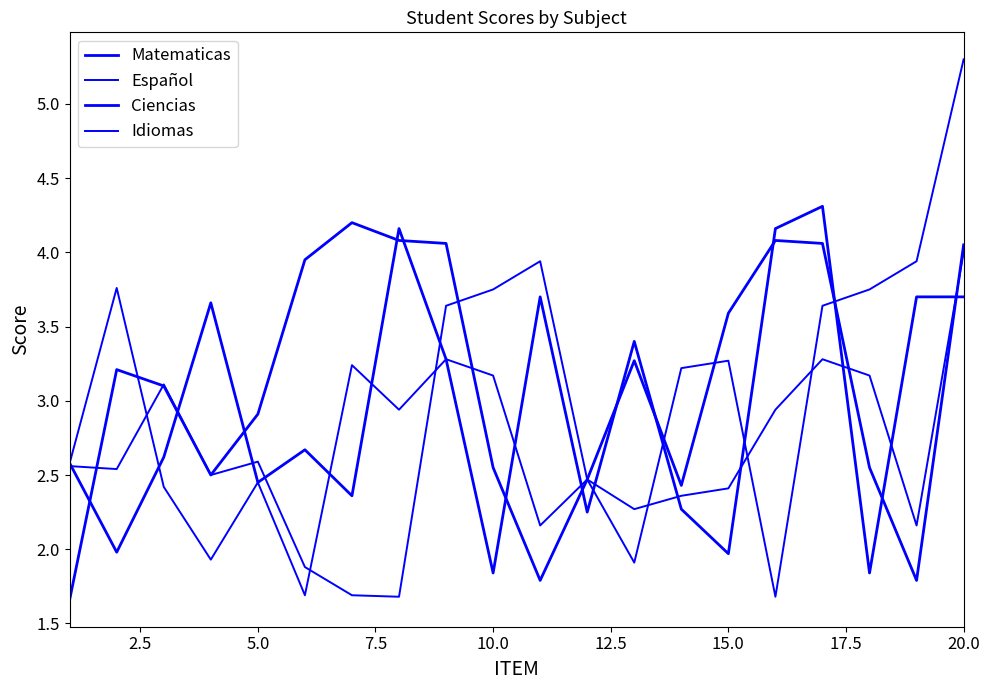

How many lines are shown in the chart?

4